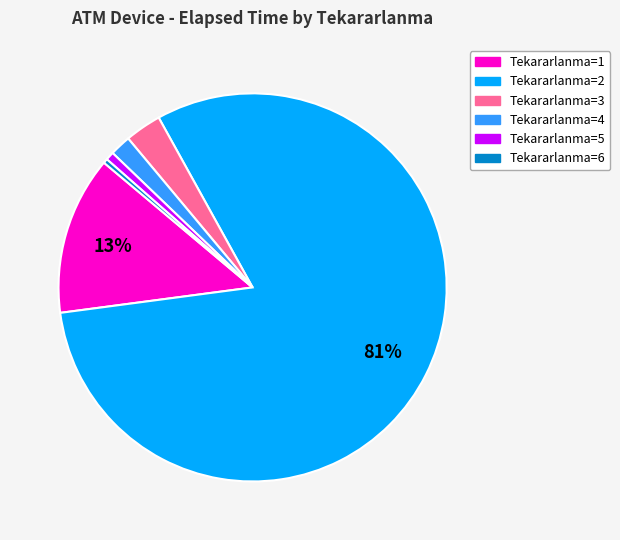

To the nearest percent, what is the average slice percentage?

17%